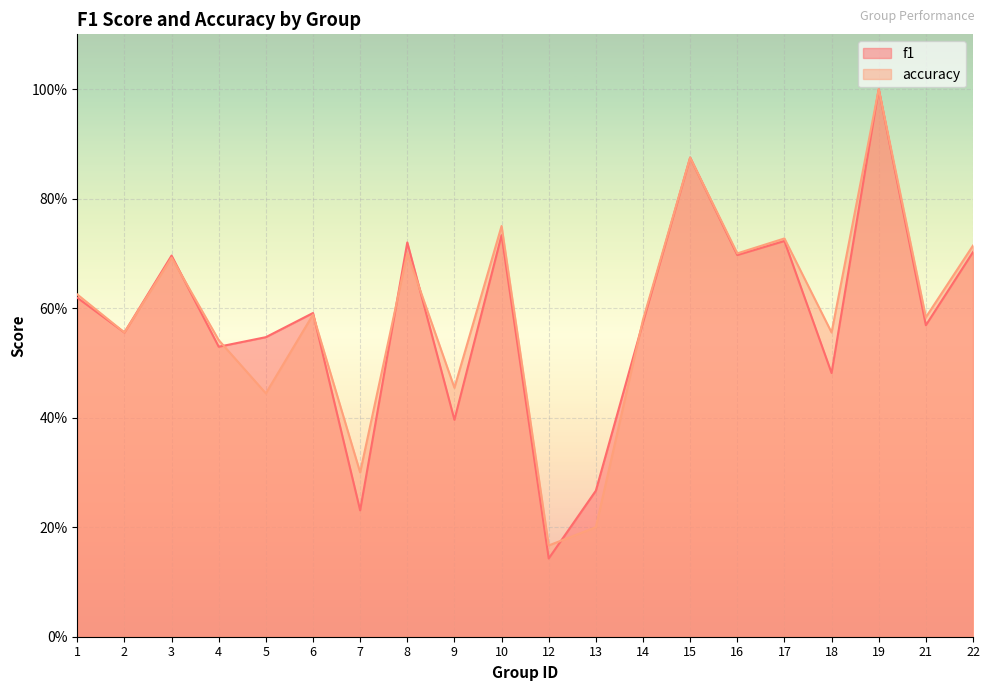

Where is the first local maximum for accuracy?

3